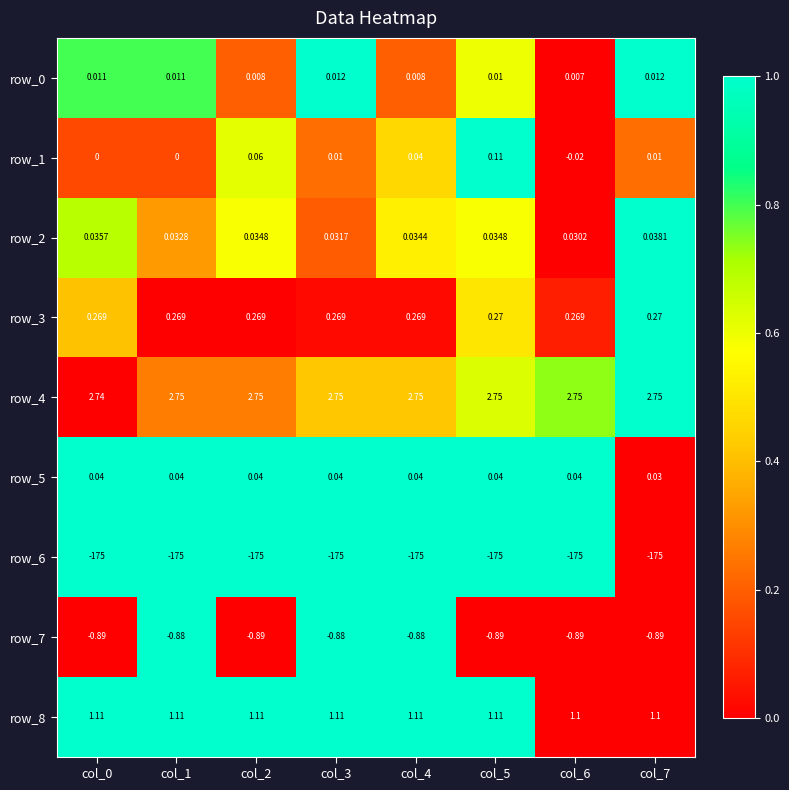

Is the value of row_8 at col_3 greater than the value of row_7 at col_5?

Yes